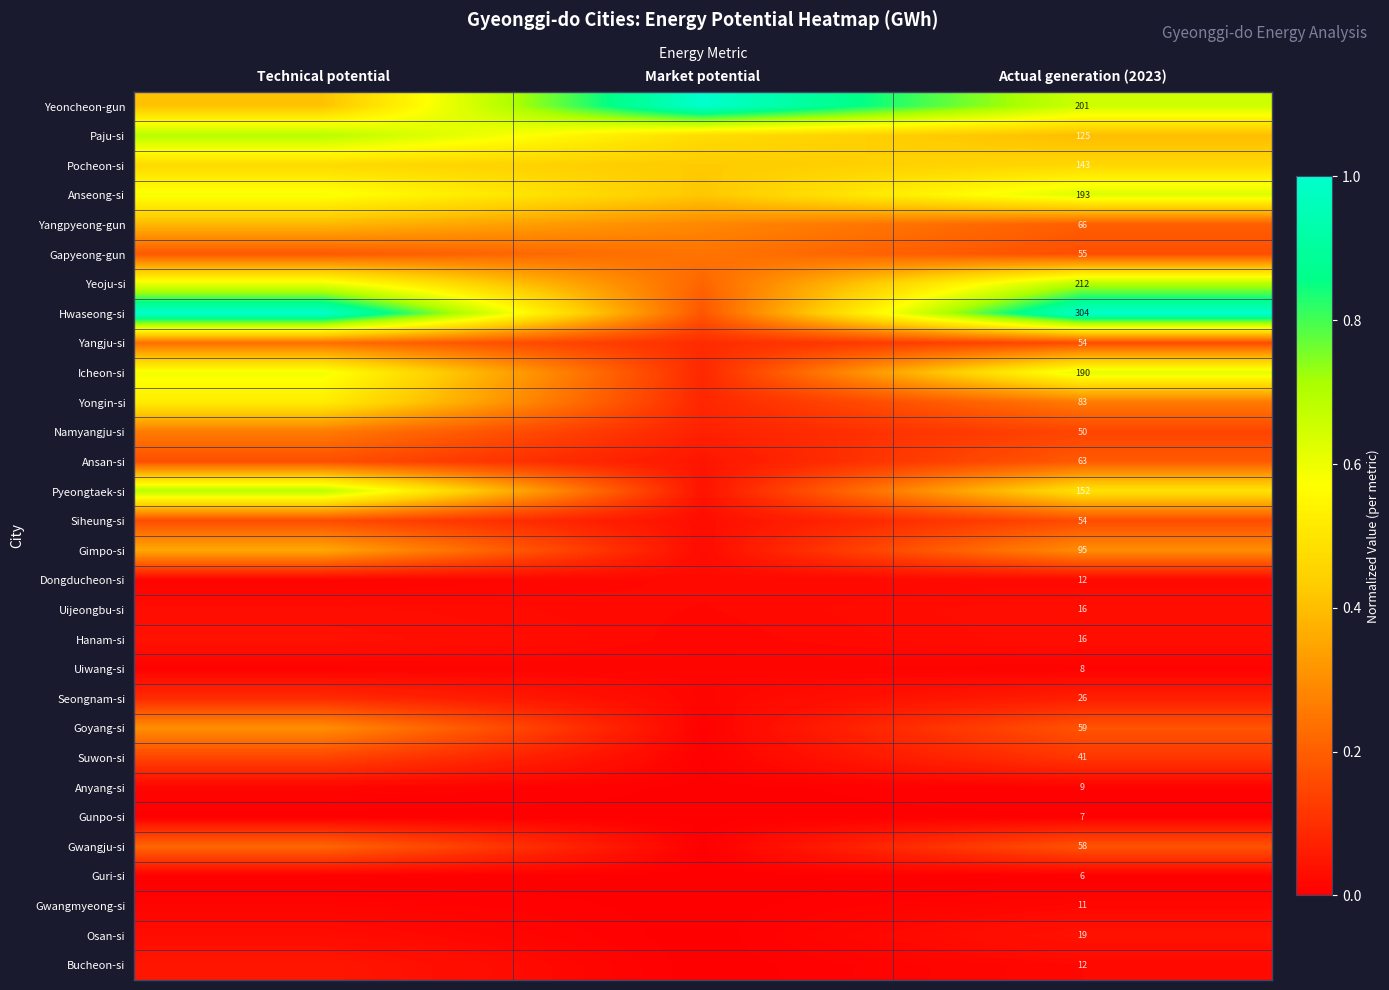

What is the total value across all series at Actual generation (2023)?

2340.0